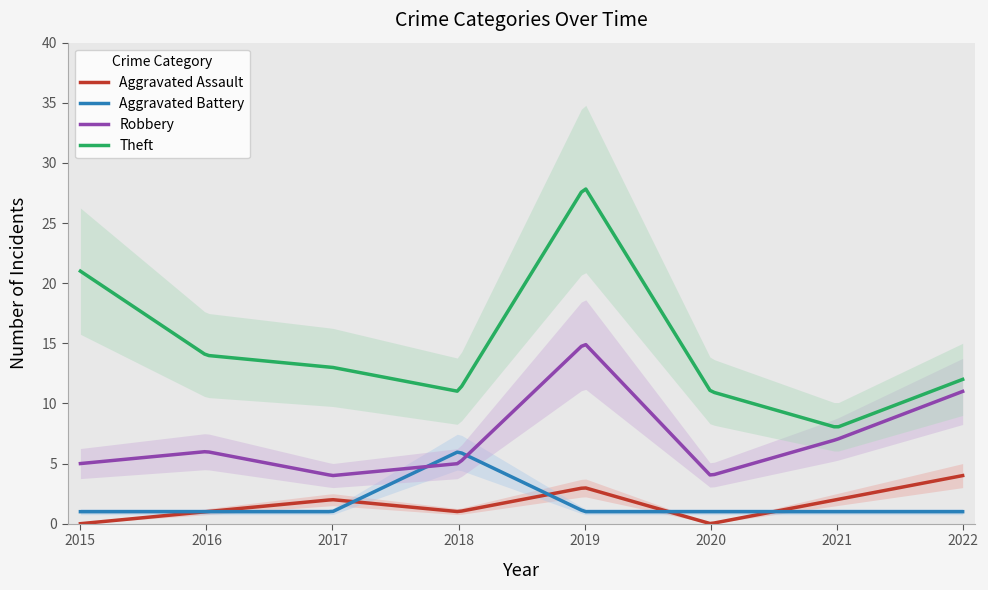

What is the difference between the Robbery values at 2021 and 2018?

2